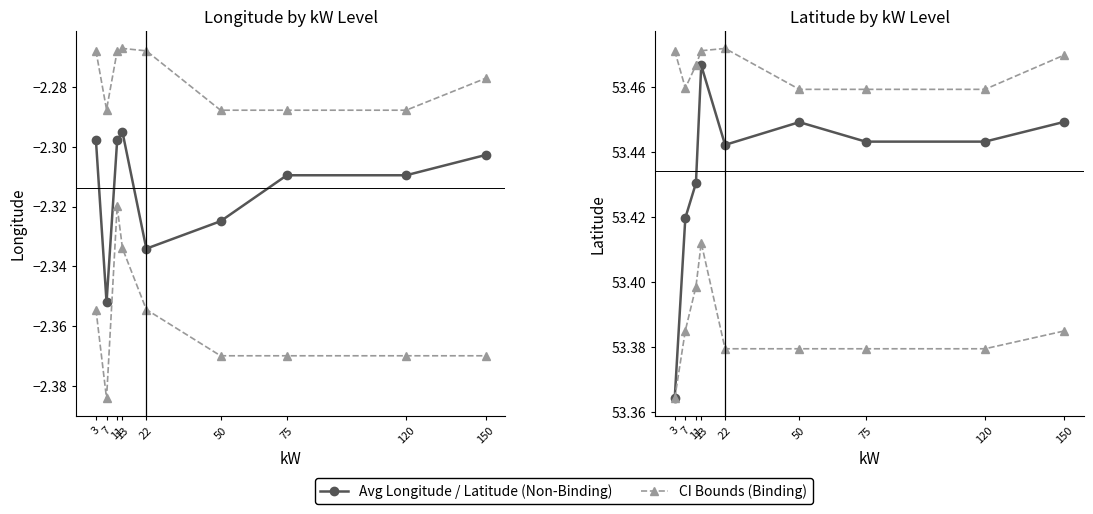

What is the smallest value displayed?

-2.4